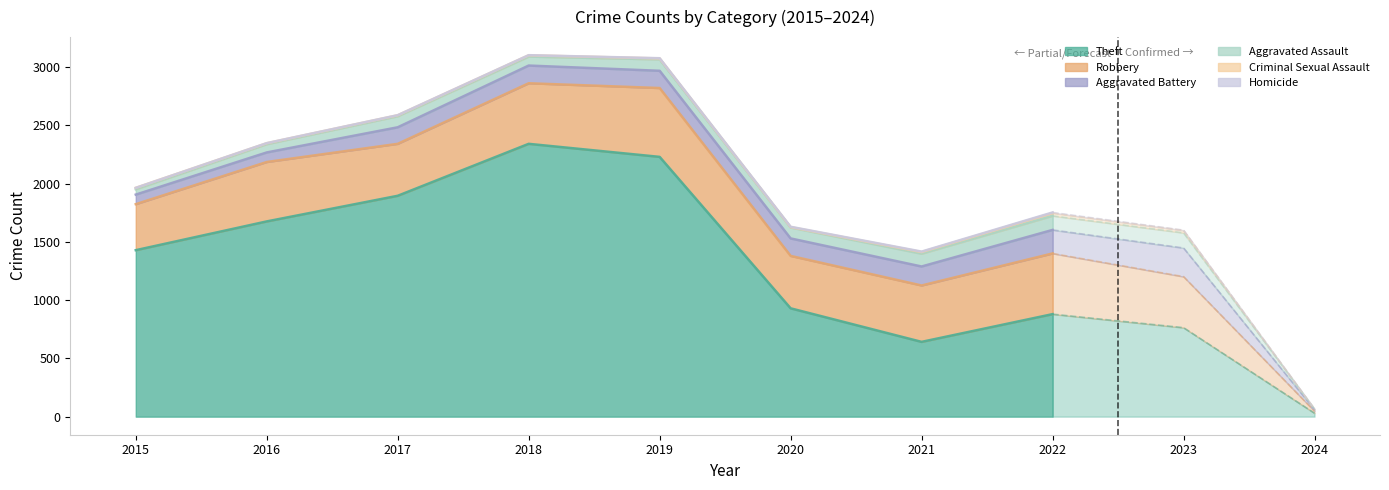

Rank the series at 2020 from lowest to highest value.

Criminal Sexual Assault, Homicide, Aggravated Assault, Aggravated Battery, Robbery, Theft